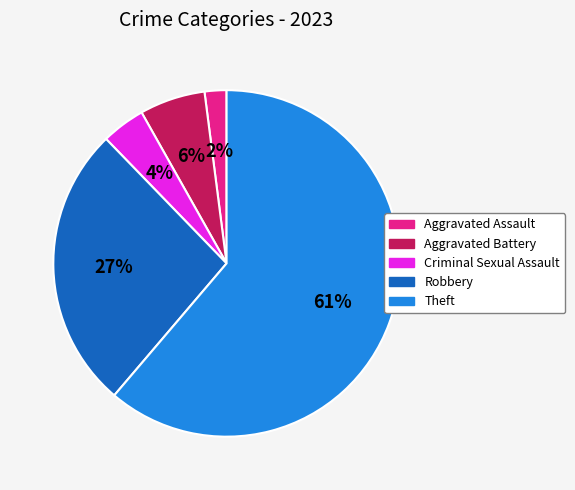

Which category accounts for the majority?

Theft